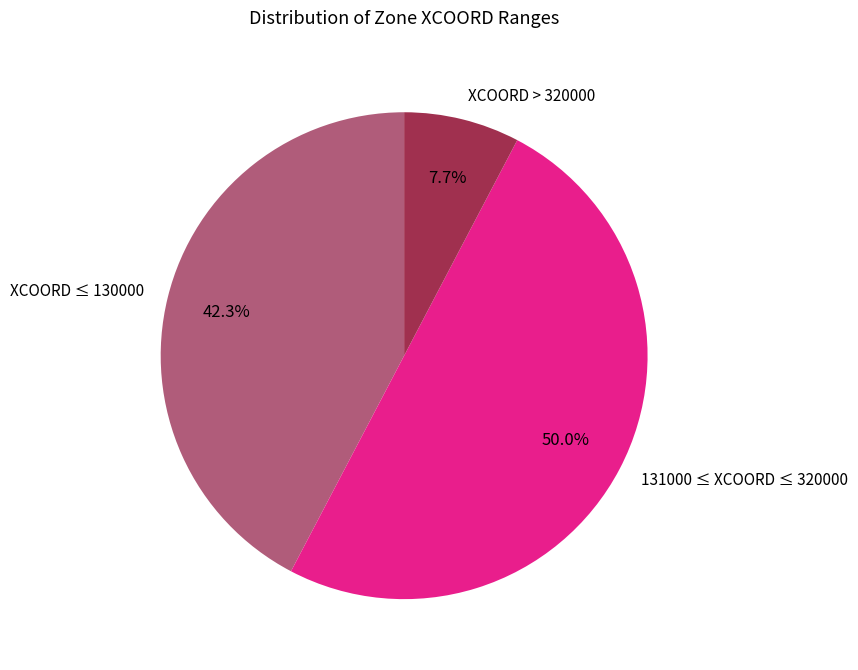

Is XCOORD > 320000 the majority of the pie?

No